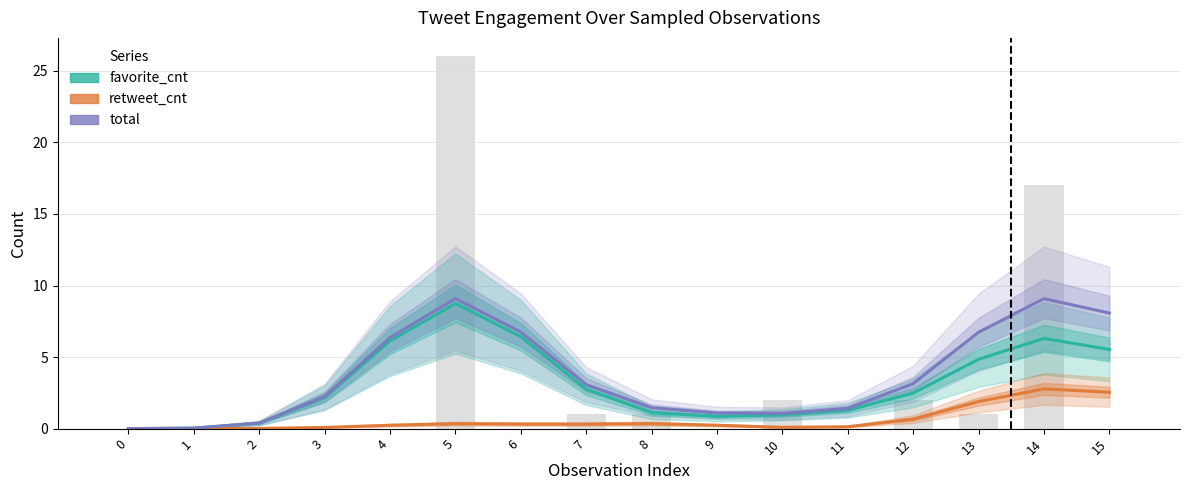

The retweet_cnt series shows 1.1 at 12. True or false?

False